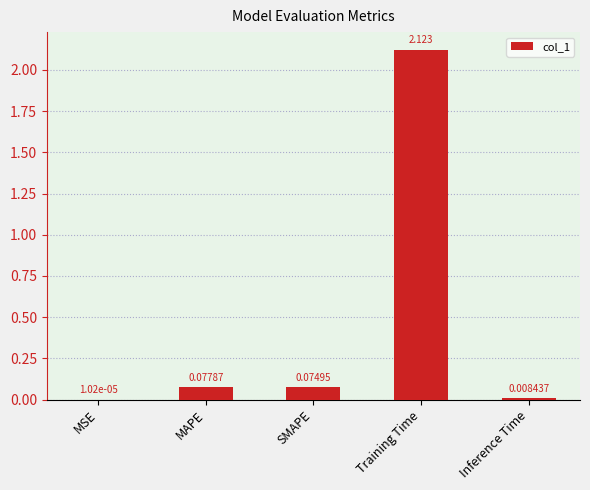

Which has a higher value, MAPE or Inference Time?

MAPE